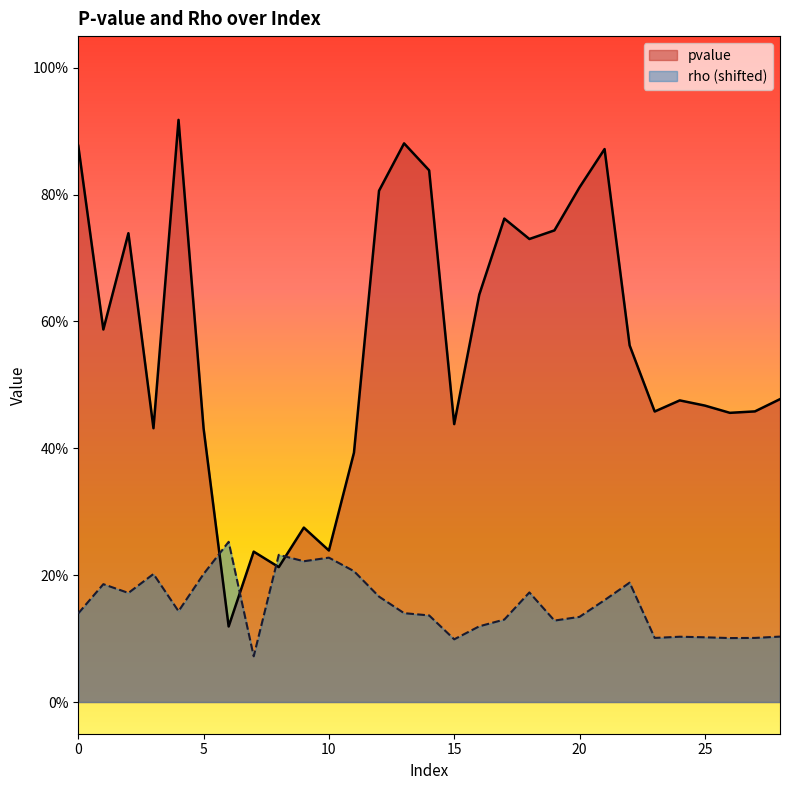

How many series are shown in this chart?

2